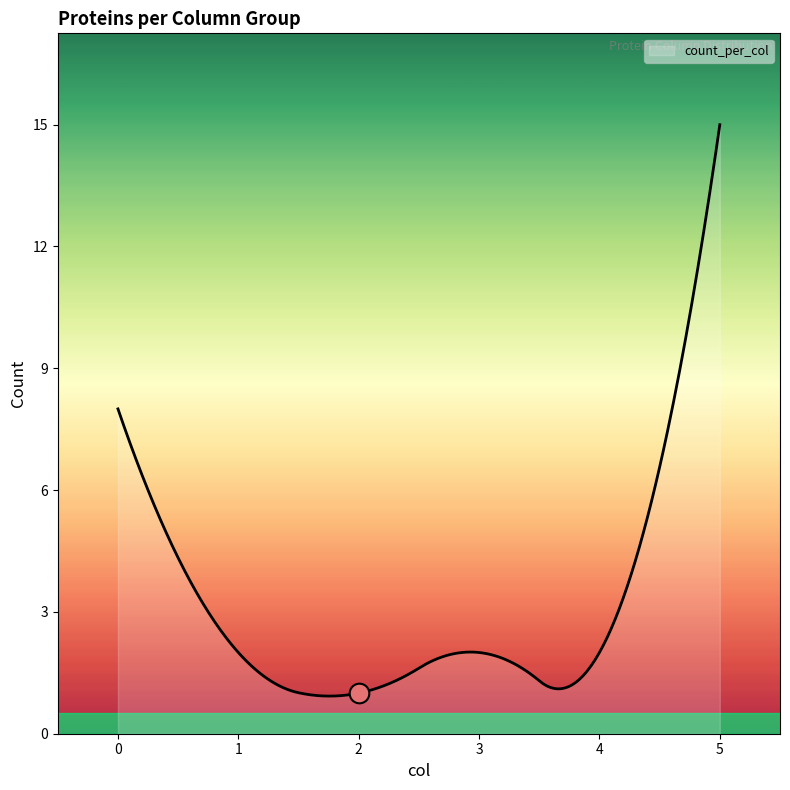

Which has a higher value, 1 or 3?

1